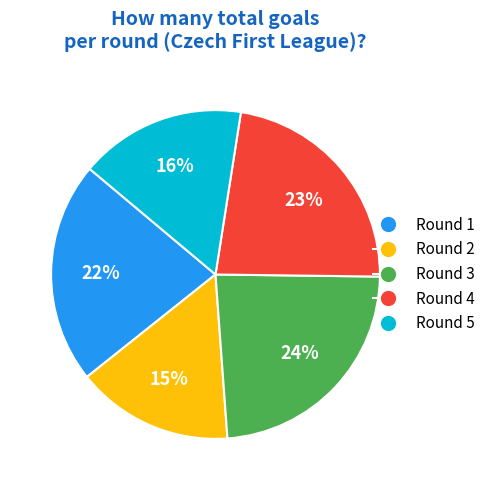

Do Round 4 and Round 2 together represent more than half of the pie?

No